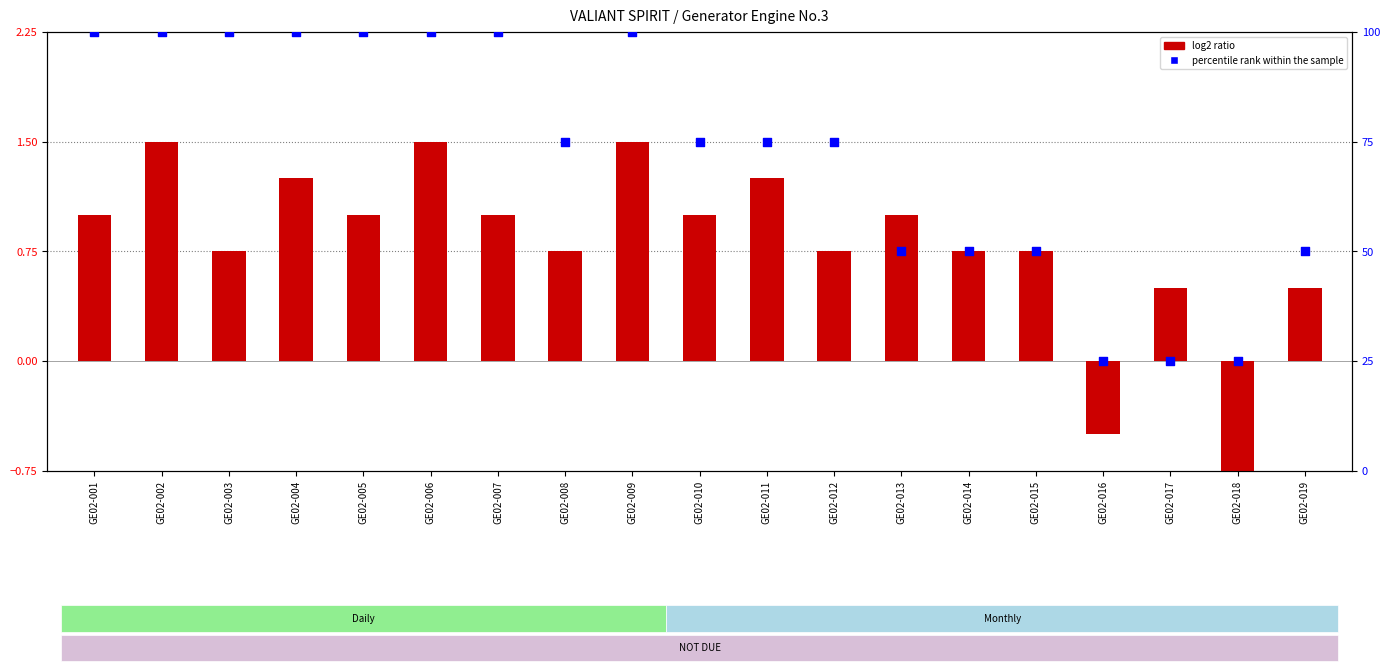

Which series contains the lowest Y value?

log2 ratio